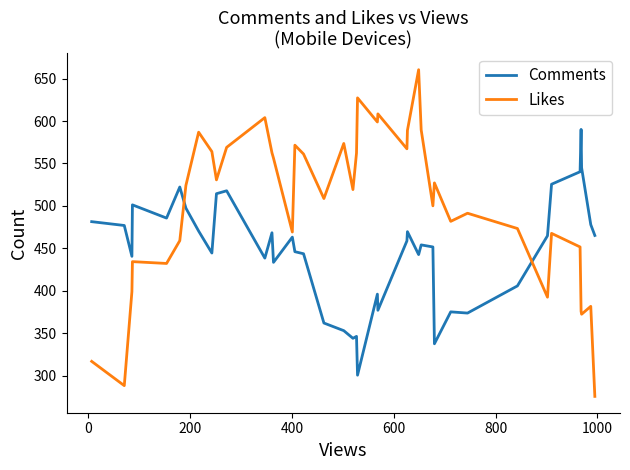

List the series in order of their peak value, highest first.

Likes, Comments